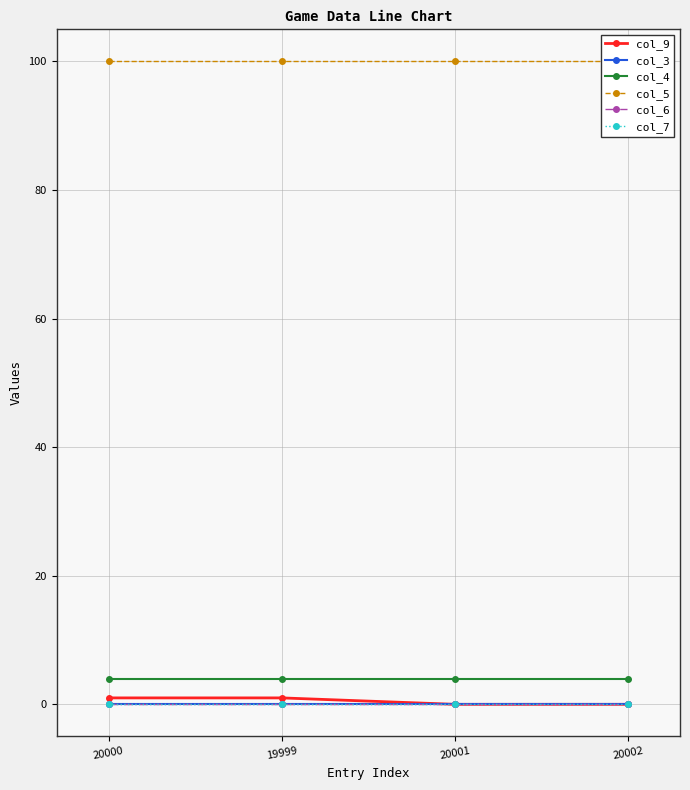

Reading right to left, list all the values displayed in this chart.

col_9: 20002=0	20001=0	19999=1	20000=1
col_3: 20002=0	20001=0	19999=0	20000=0
col_4: 20002=4	20001=4	19999=4	20000=4
col_5: 20002=100	20001=100	19999=100	20000=100
col_6: 20002=0	20001=0	19999=0	20000=0
col_7: 20002=0	20001=0	19999=0	20000=0